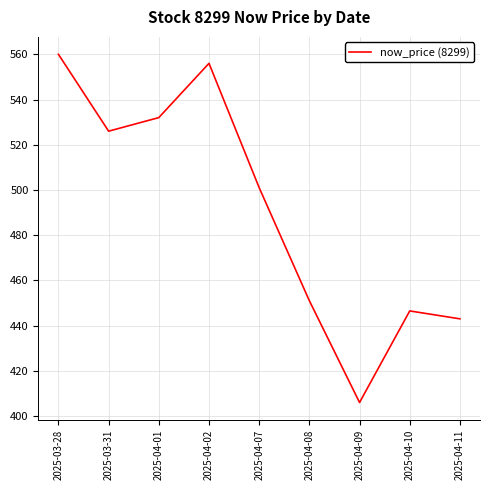

The chart shows a value of 446.5 at 2025-04-10. True or false?

True